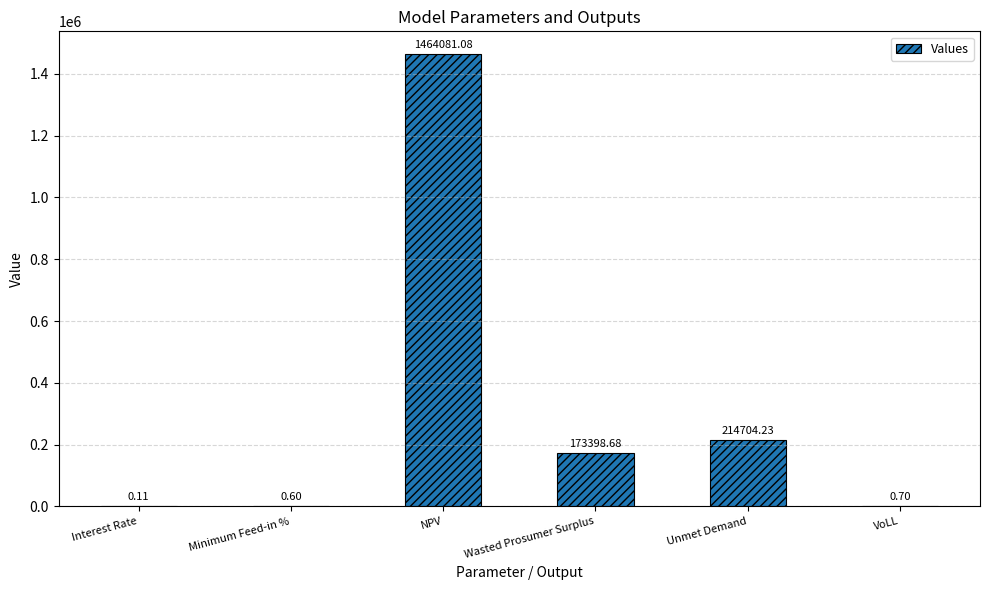

At which category does the chart reach its peak across all series?

NPV